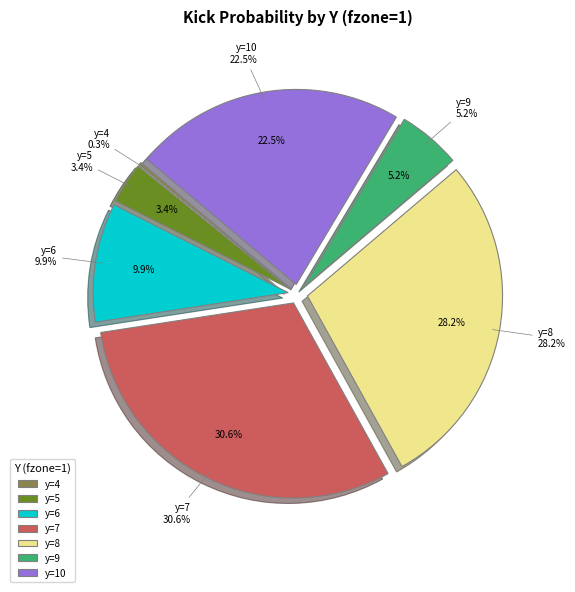

To the nearest percent, what portion does y=6 represent?

10%